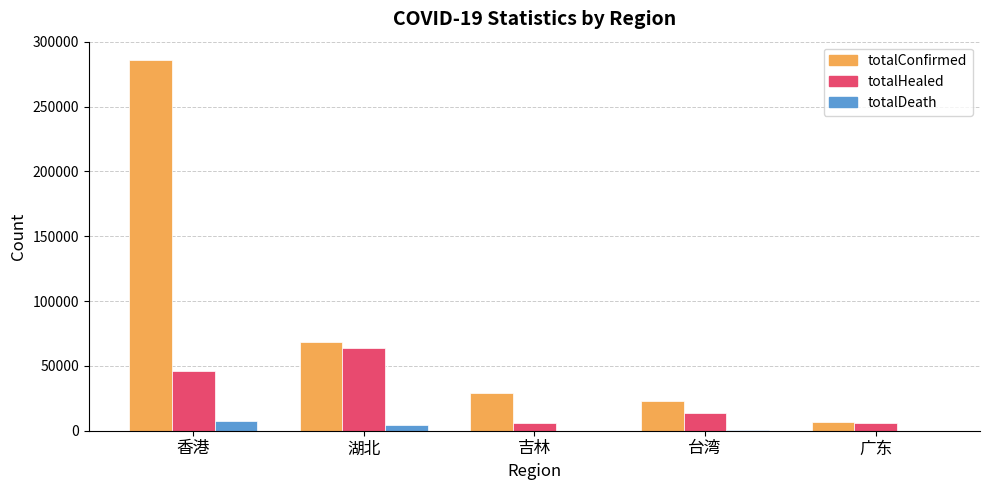

What is the greatest value displayed?

285786